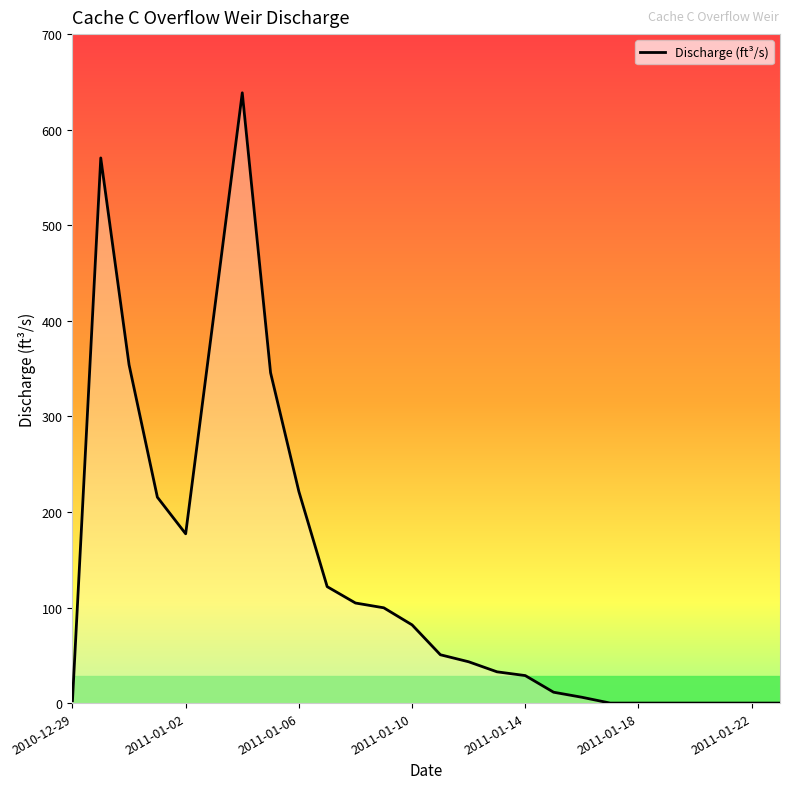

What is the greatest value displayed?

638.6